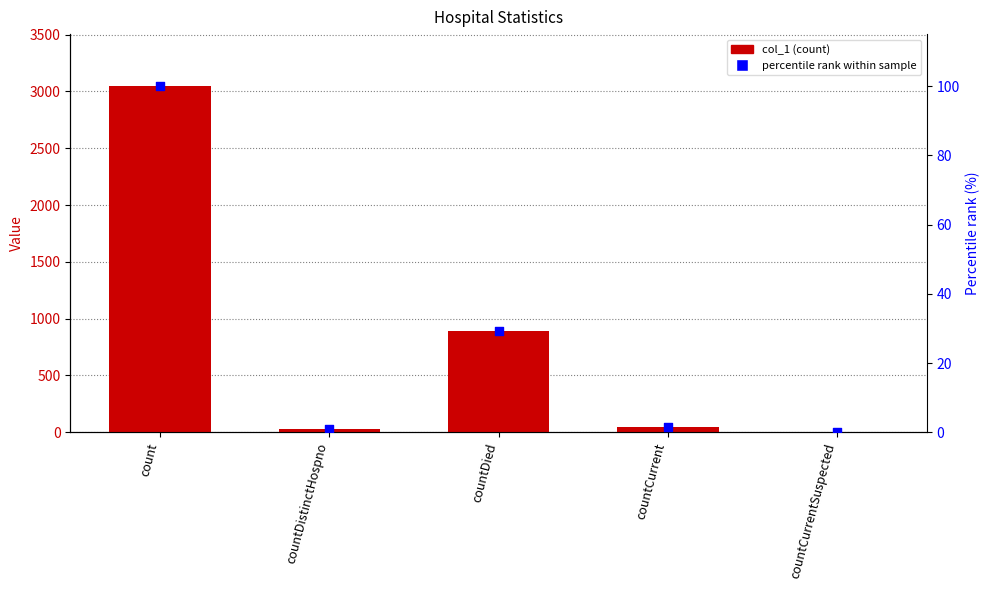

Which series reaches the maximum Y coordinate?

col_1